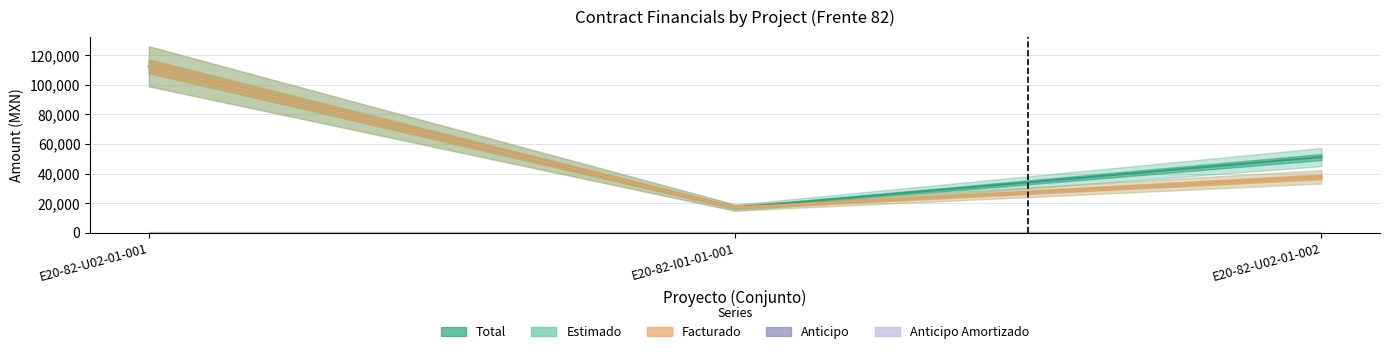

How many data points in Estimado are less than 37838?

1